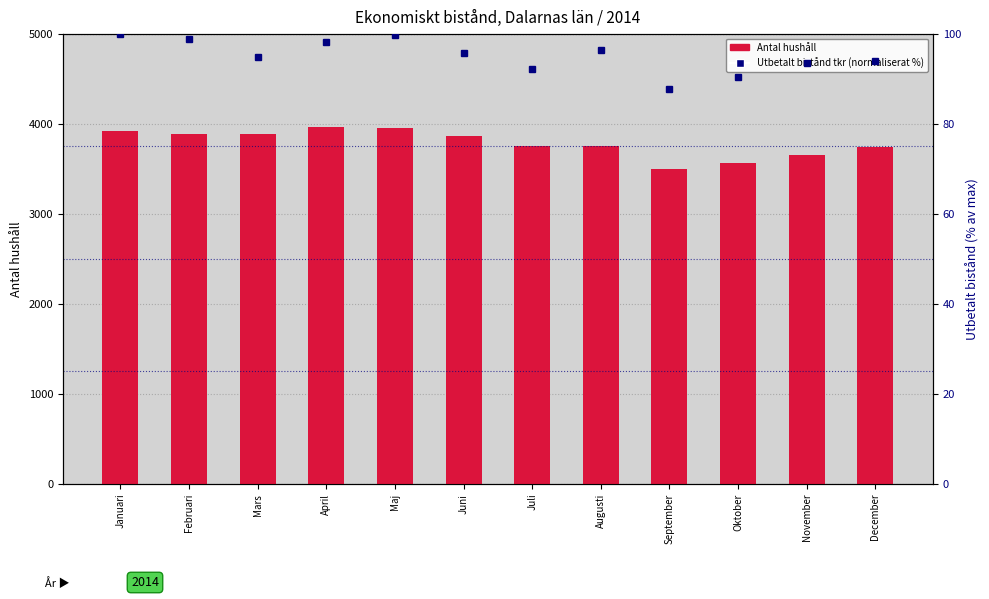

At which label does Antal hushåll first exceed 3864?

Januari